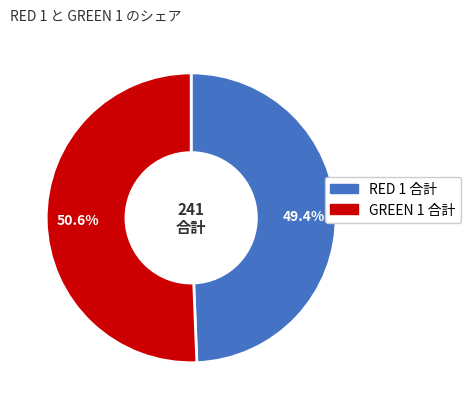

Does any single category account for the majority?

Yes